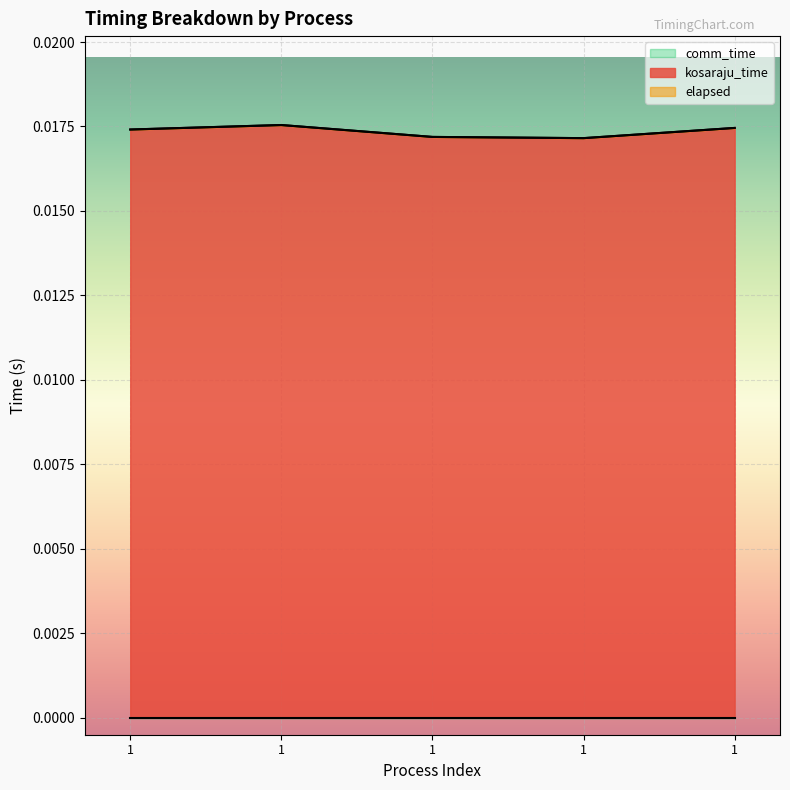

Between 1 and 1, which series saw the biggest shift?

kosaraju_time